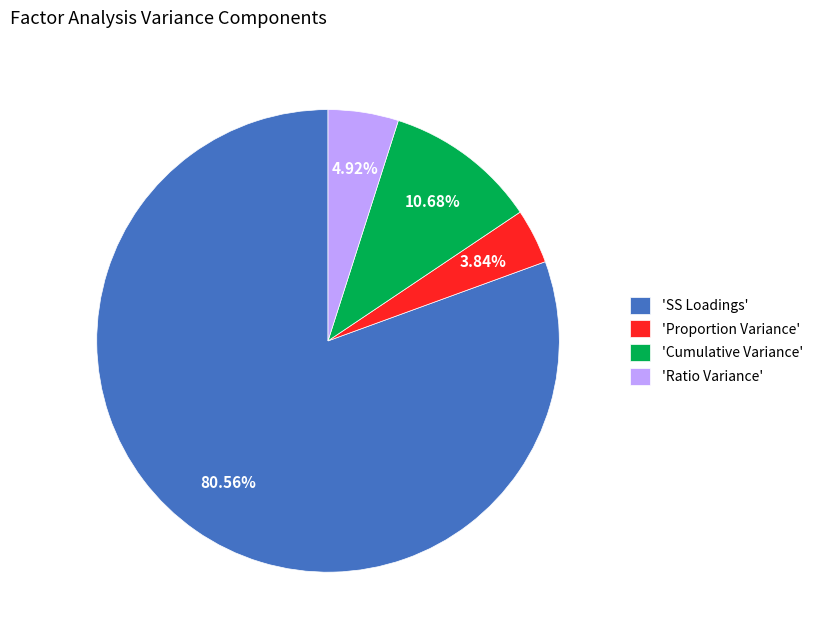

Which slice is the largest?

'SS Loadings'